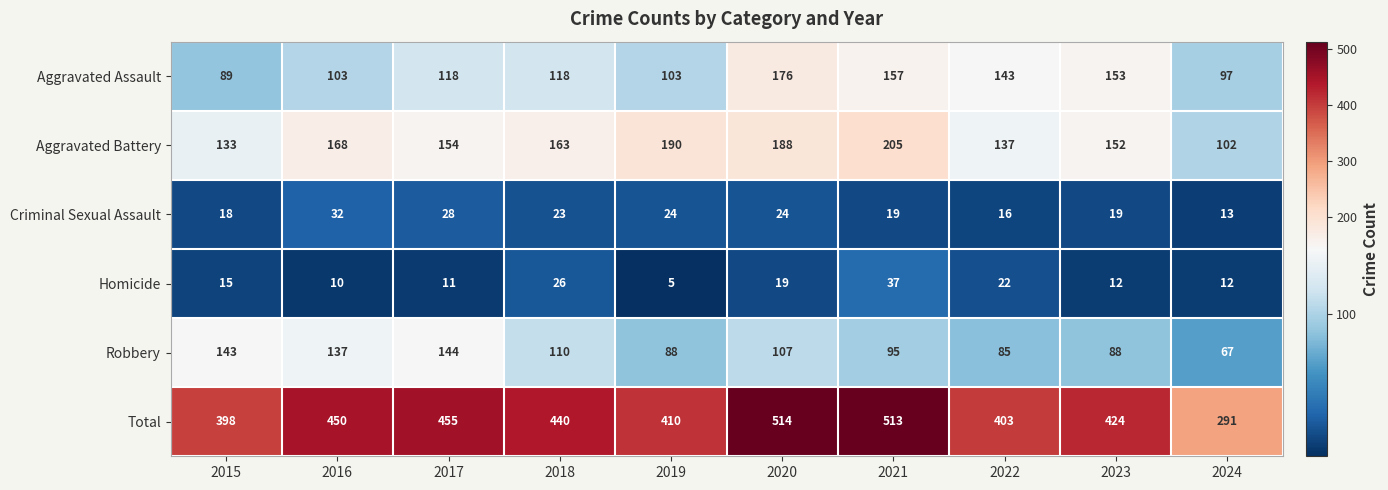

What is the sum of the Aggravated Battery values at 2022 and 2016?

305